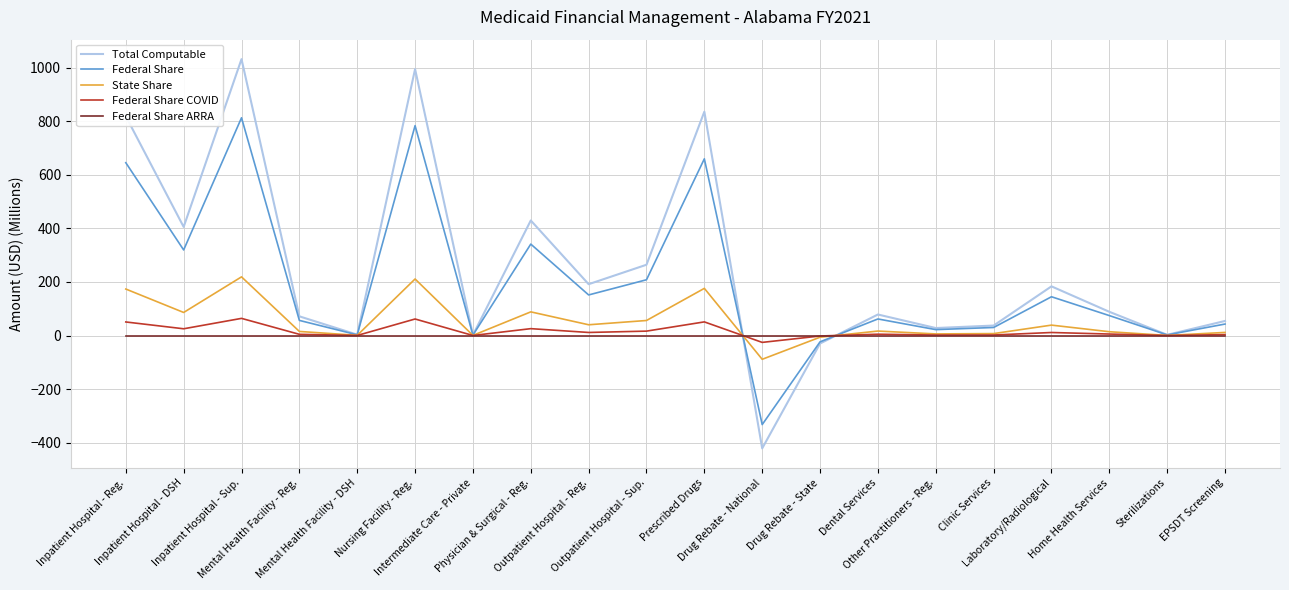

Rank the series by their maximum value, from highest to lowest.

Total Computable, Federal Share, State Share, Federal Share COVID, Federal Share ARRA